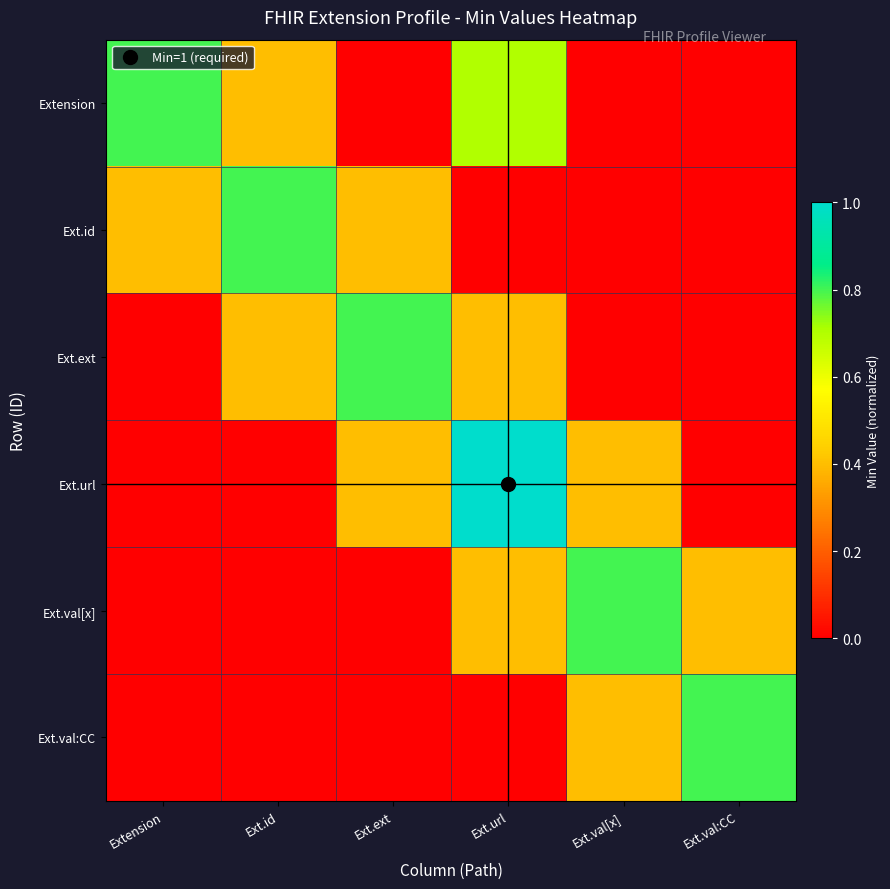

List the series in order of their peak value, highest first.

Ext.url, Extension, Ext.id, Ext.ext, Ext.val[x], Ext.val:CC